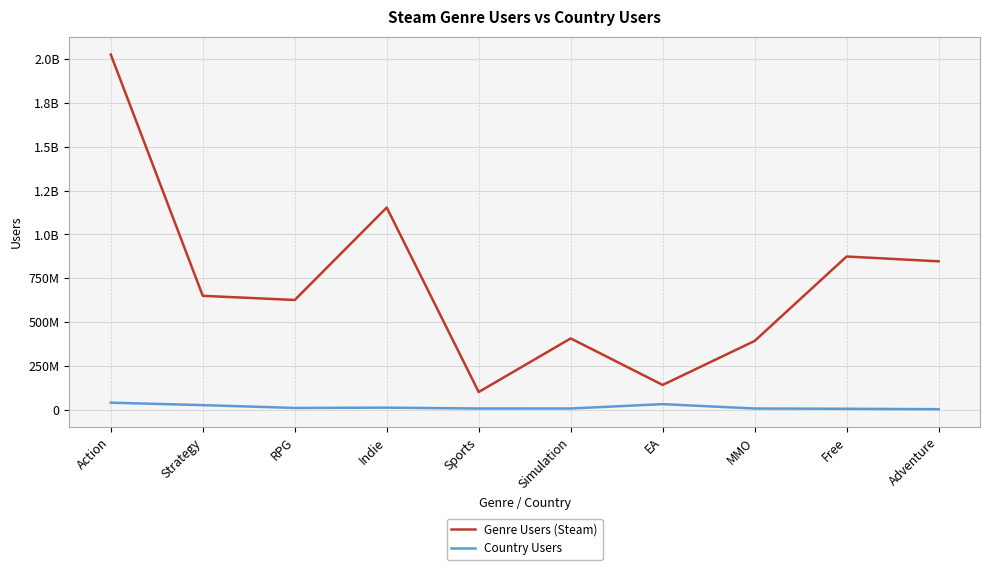

Which series has the largest total across all categories?

Genre Users (Steam)